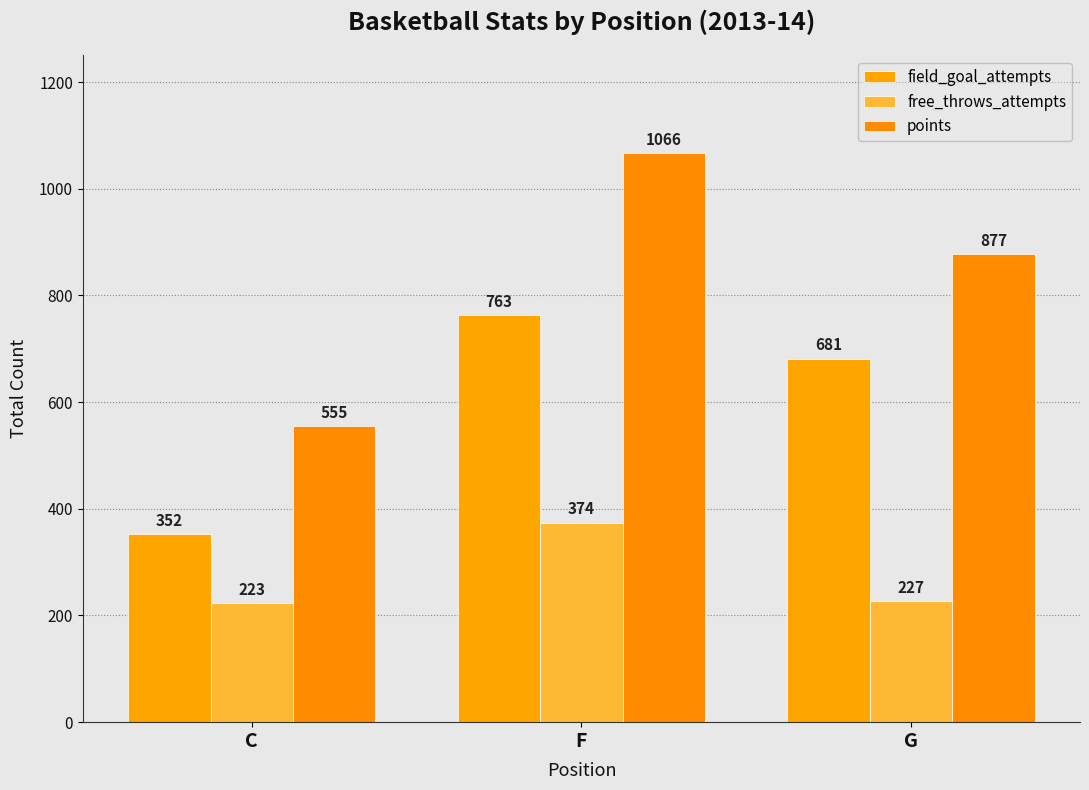

How many values in the field_goal_attempts series are below 681?

1